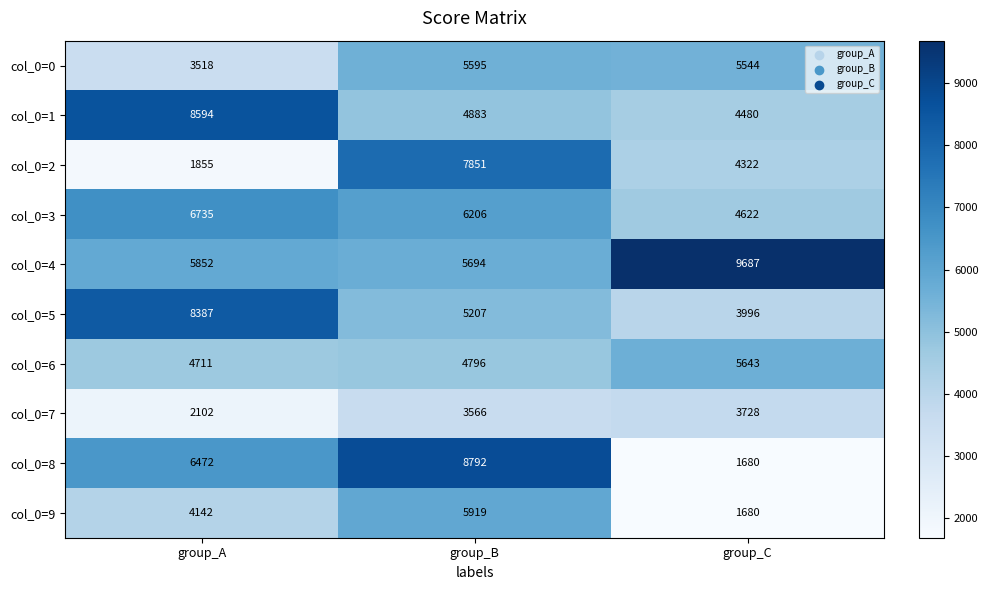

Reading left to right, transcribe all the data shown in this chart.

col_0=0: 3518	5595	5544
col_0=1: 8594	4883	4480
col_0=2: 1855	7851	4322
col_0=3: 6735	6206	4622
col_0=4: 5852	5694	9687
col_0=5: 8387	5207	3996
col_0=6: 4711	4796	5643
col_0=7: 2102	3566	3728
col_0=8: 6472	8792	1680
col_0=9: 4142	5919	1680